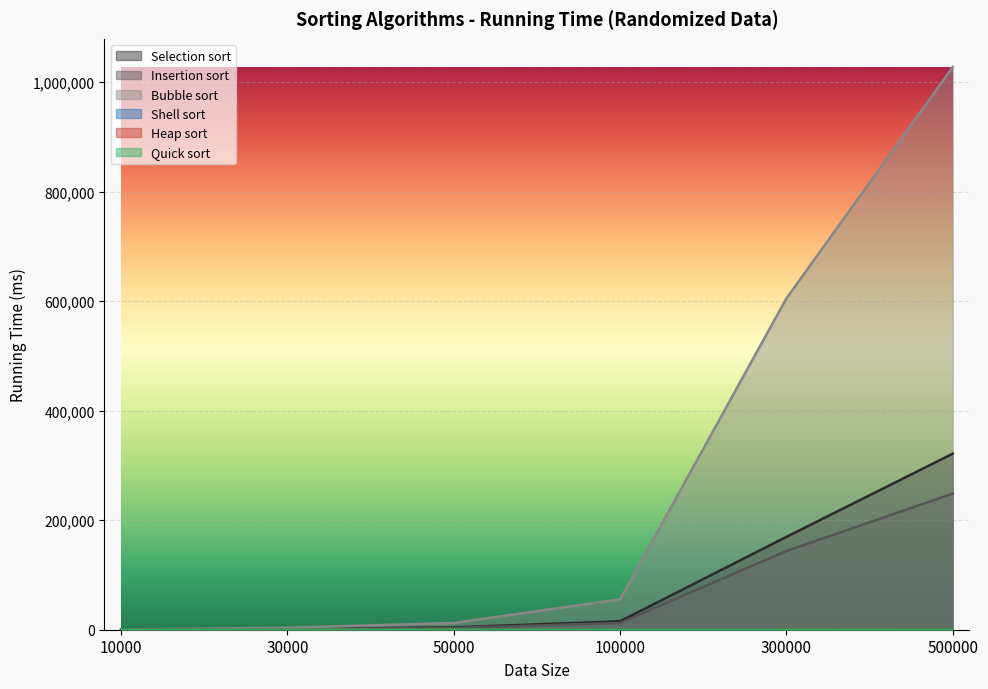

What is the total value across all series at 300000?

919038